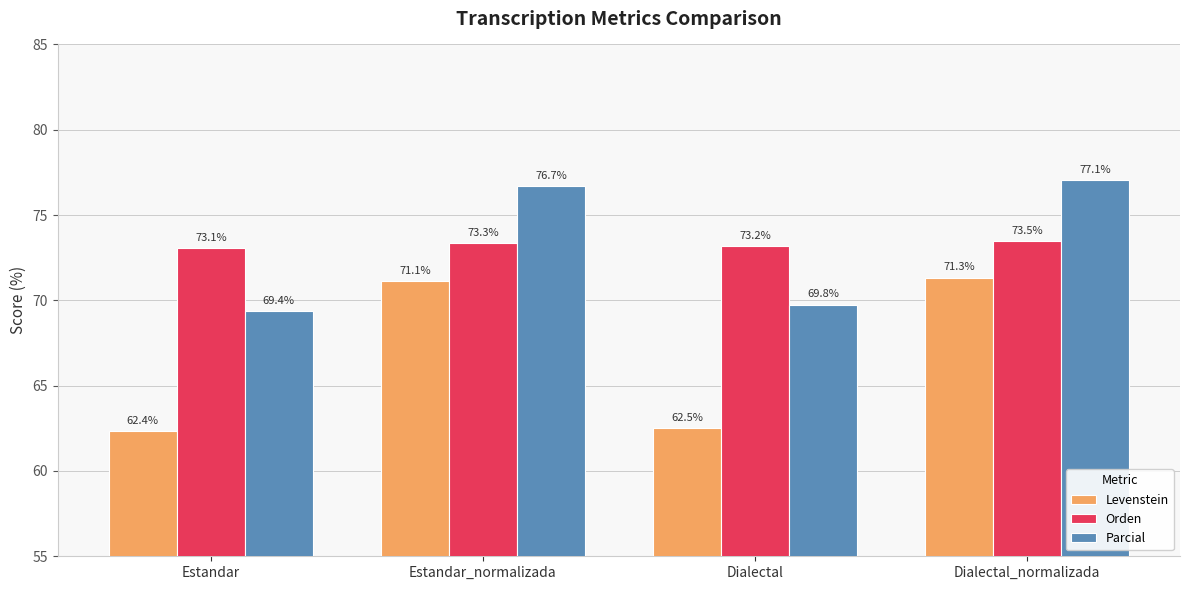

How many data points in Parcial are above 76?

2